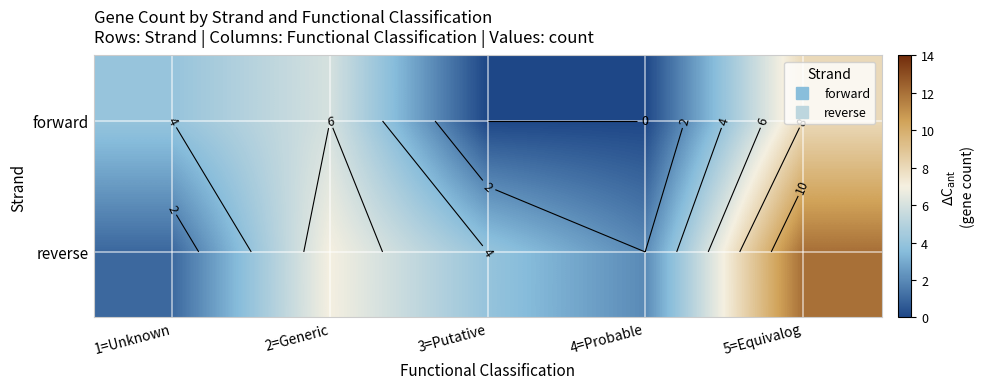

The reverse series shows 12 at 5=Equivalog. True or false?

True